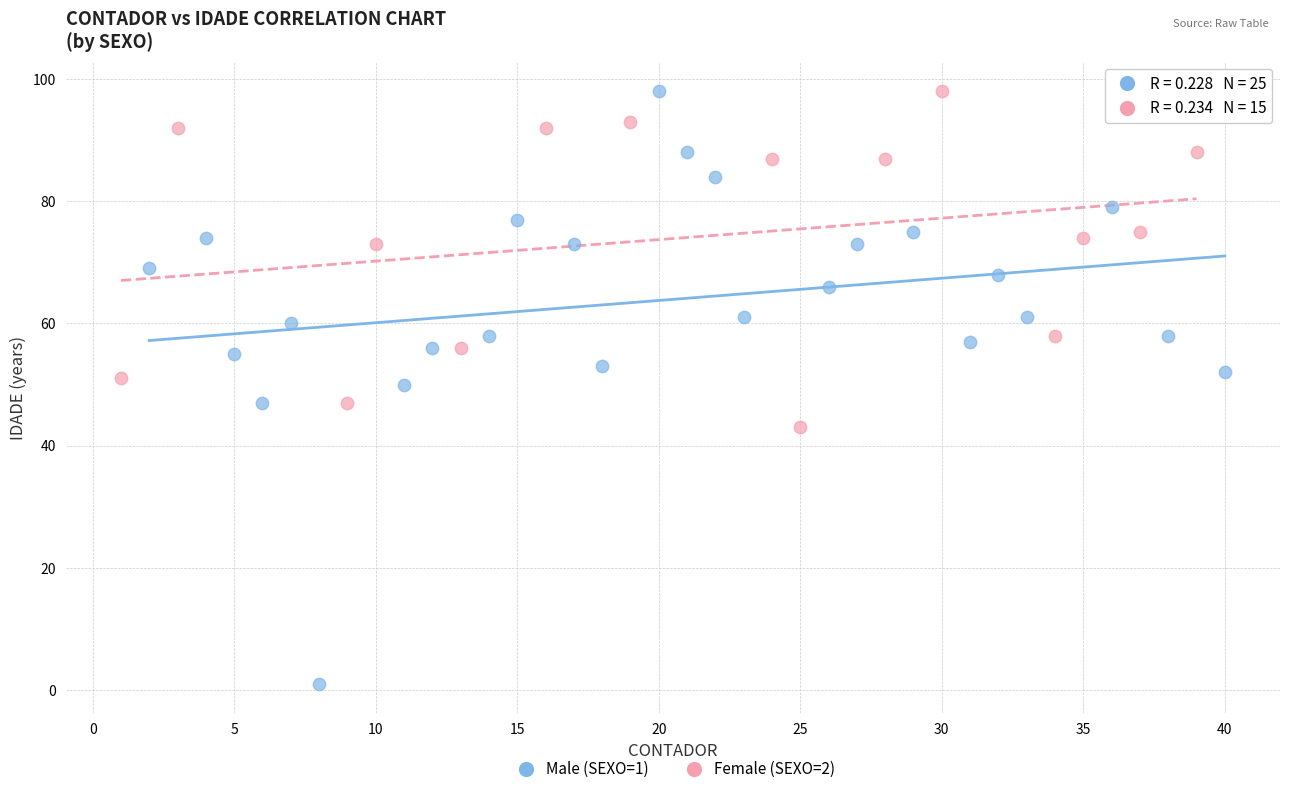

Which series reaches the minimum Y coordinate?

Male (SEXO=1)